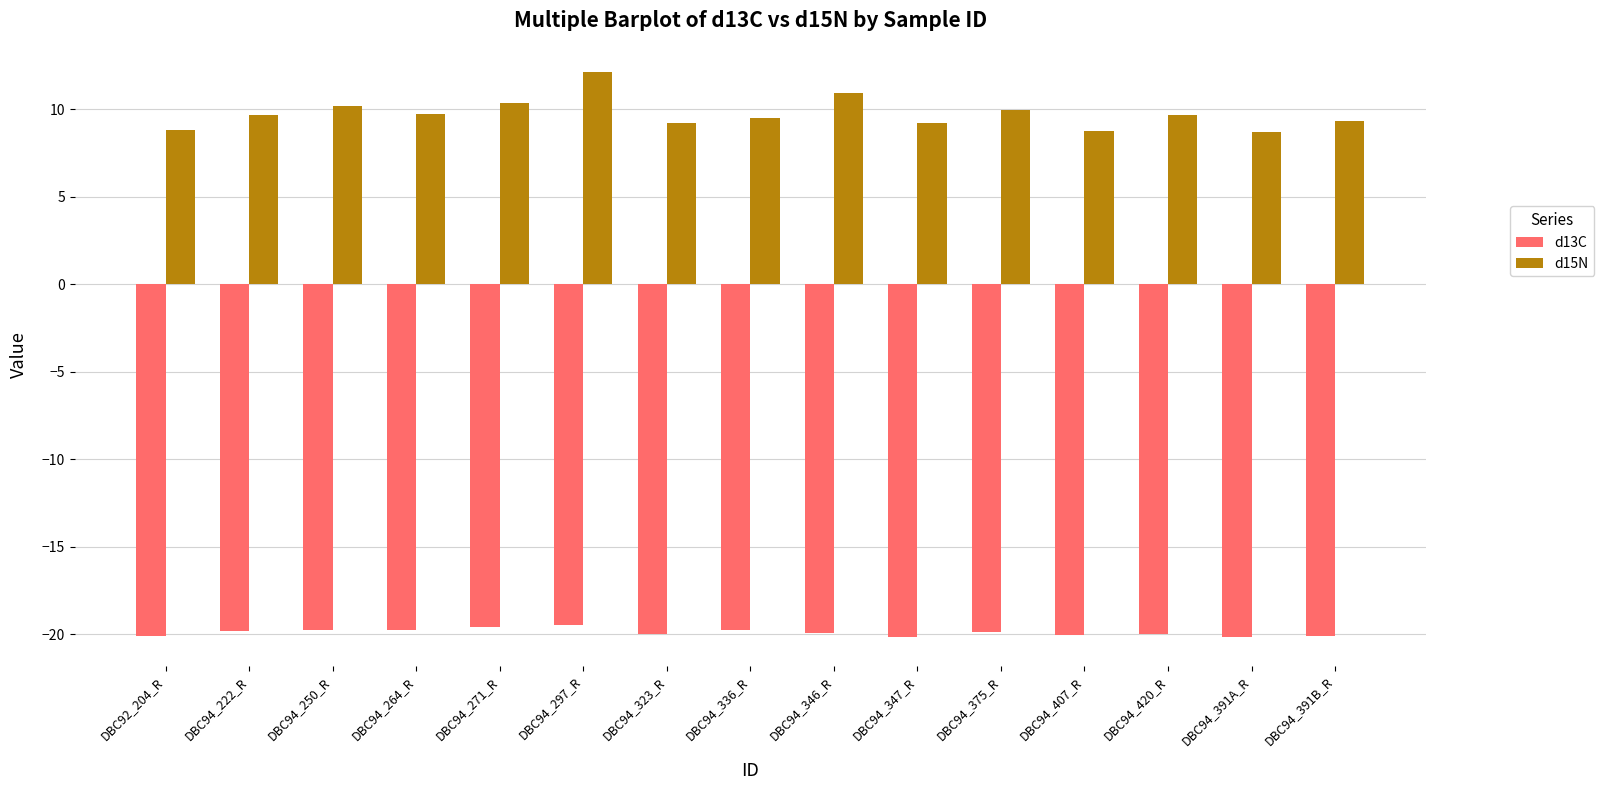

Is it true that d13C equals -4.8 at DBC94_375_R?

False